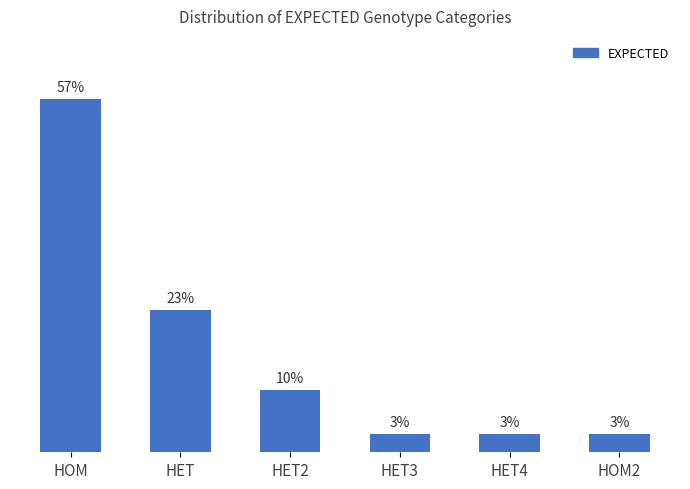

Which category has the highest value across all series?

HOM